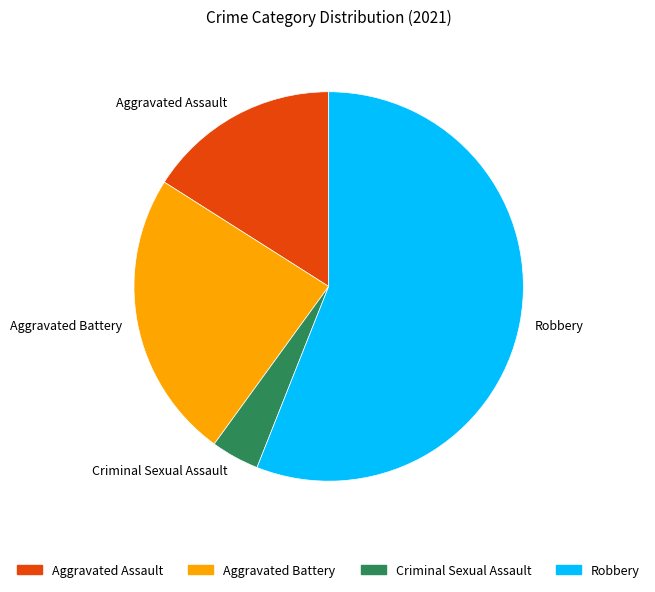

Is the sum of Criminal Sexual Assault and Aggravated Battery greater than half?

No